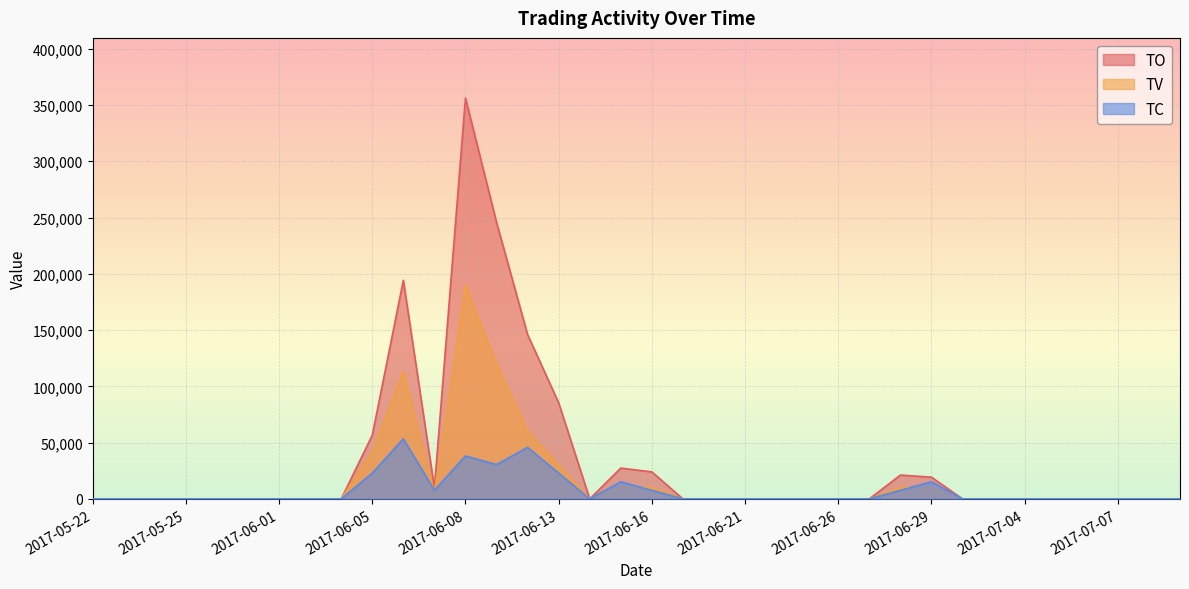

Which series changed the most between 2017-05-23 and 2017-06-06?

TO